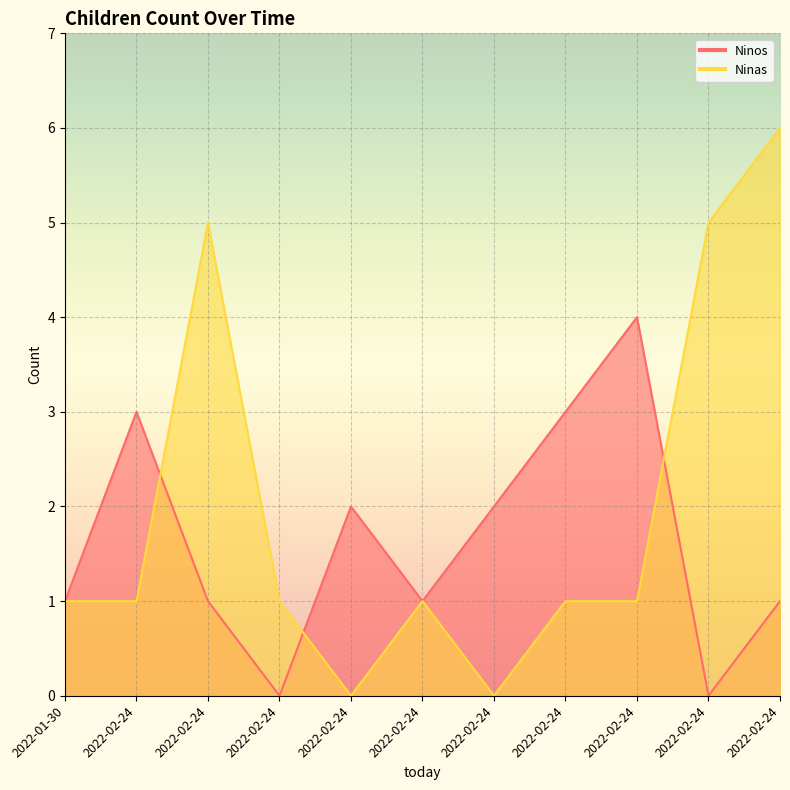

The Ninas series shows 2 at 2022-01-30. True or false?

False